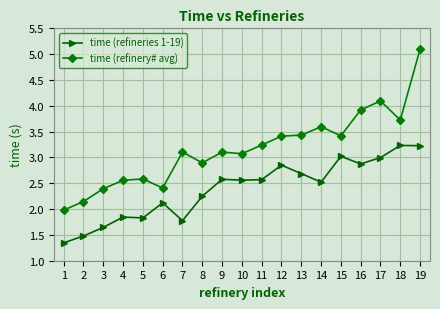

Is it true that time (refinery# avg) equals 0.6 at 2?

False